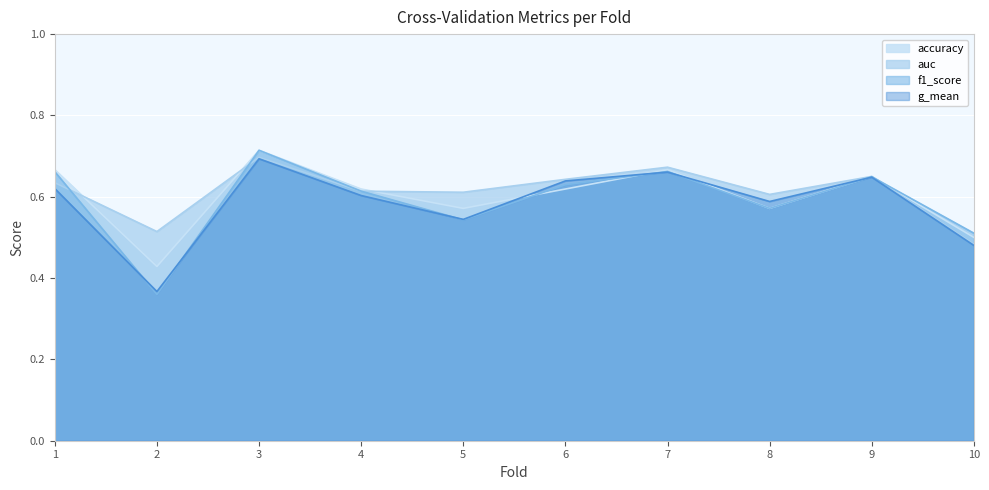

True or false: g_mean and accuracy intersect in this chart.

True